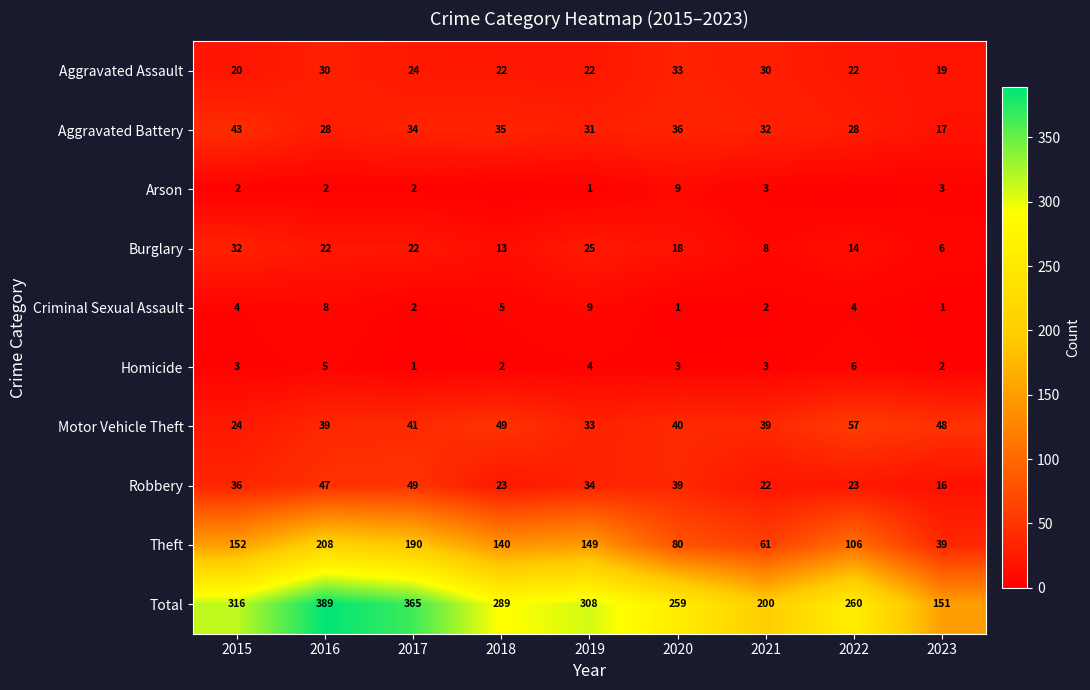

How many data points in Burglary are above 18?

4